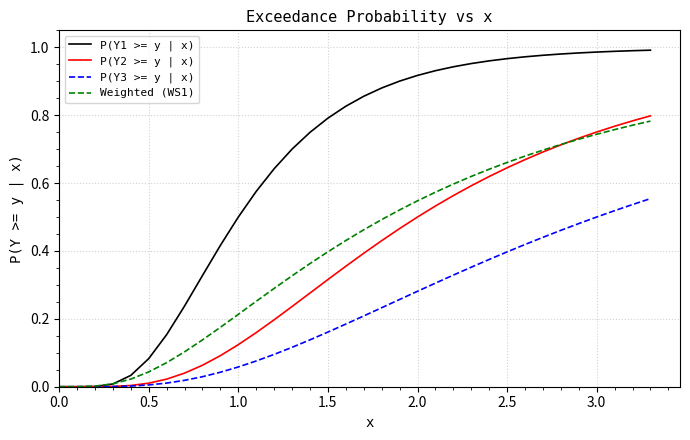

Which series has the widest spread of values?

P(Y1 >= y | x)